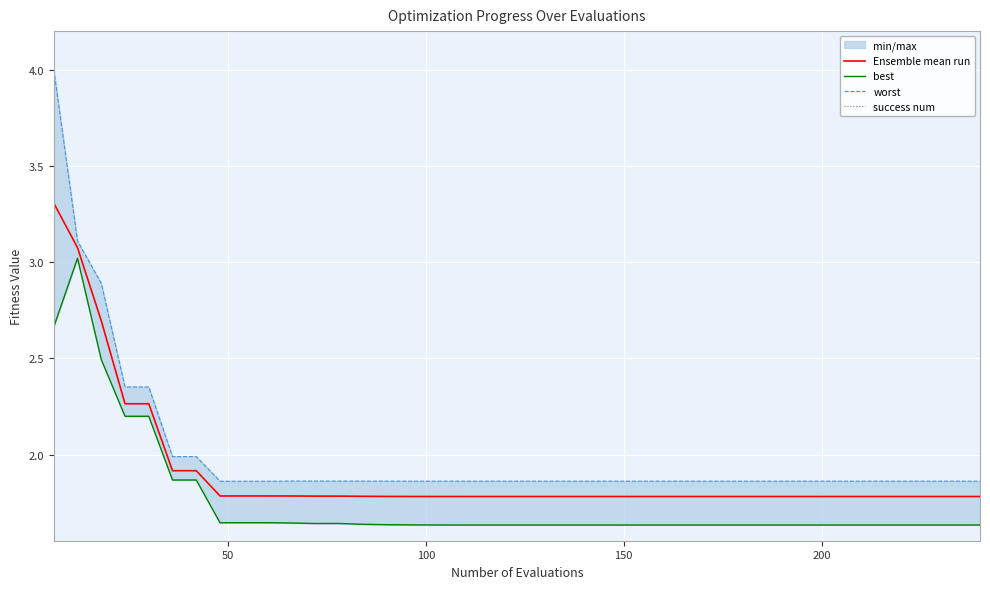

Which series has the largest total across all categories?

worst